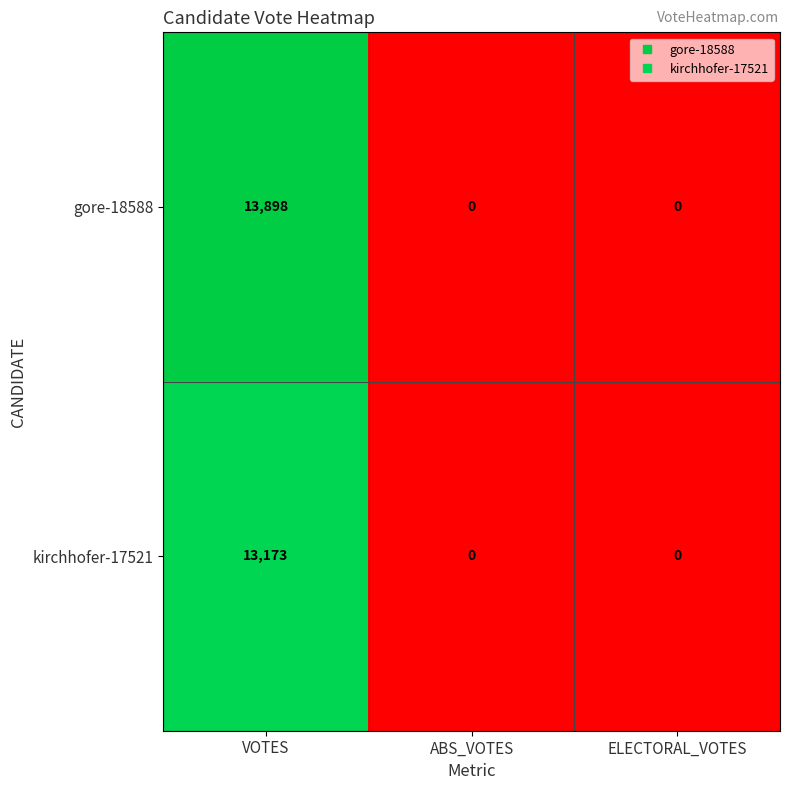

Count the gore-18588 values in the range 0 to 13898.

3